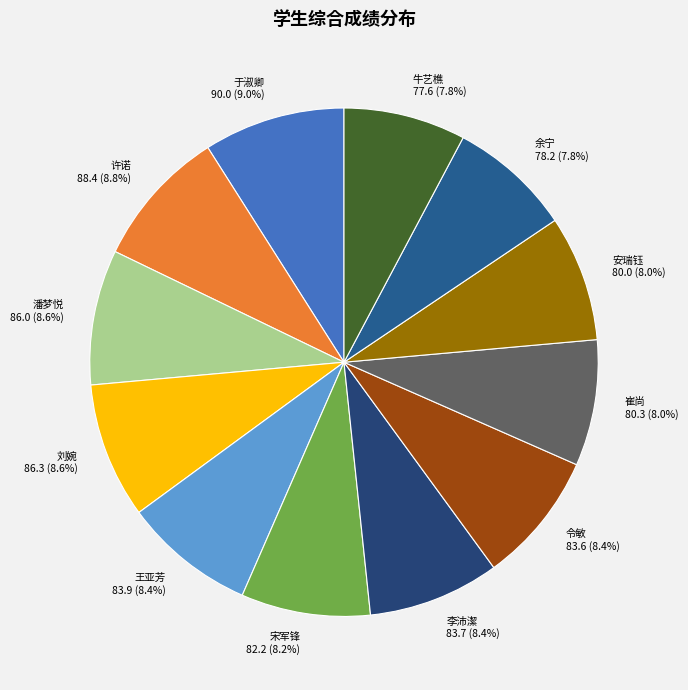

Count the number of slices in the pie.

12